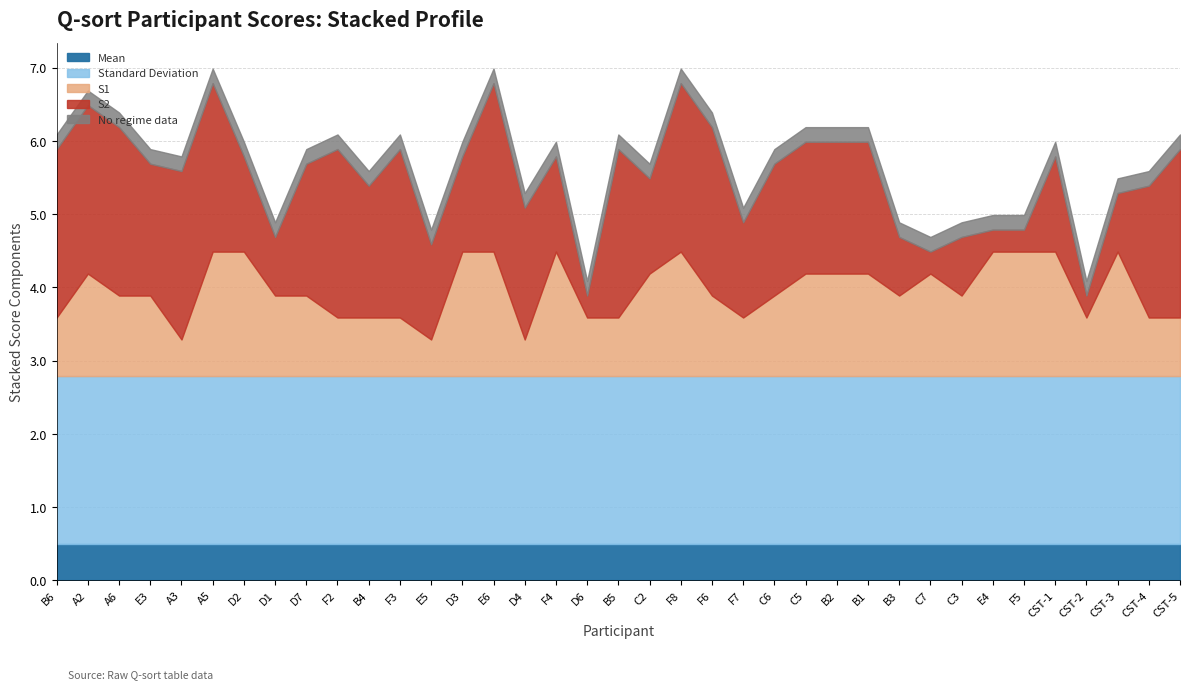

What is the total value across all series at F6?

6.4